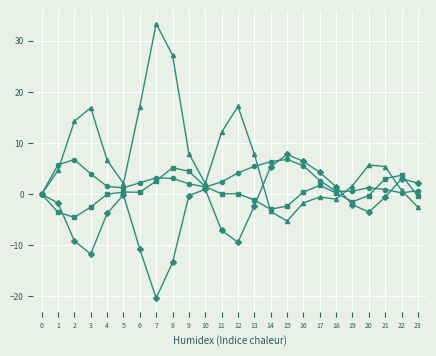

How many distinct data groups are displayed?

4